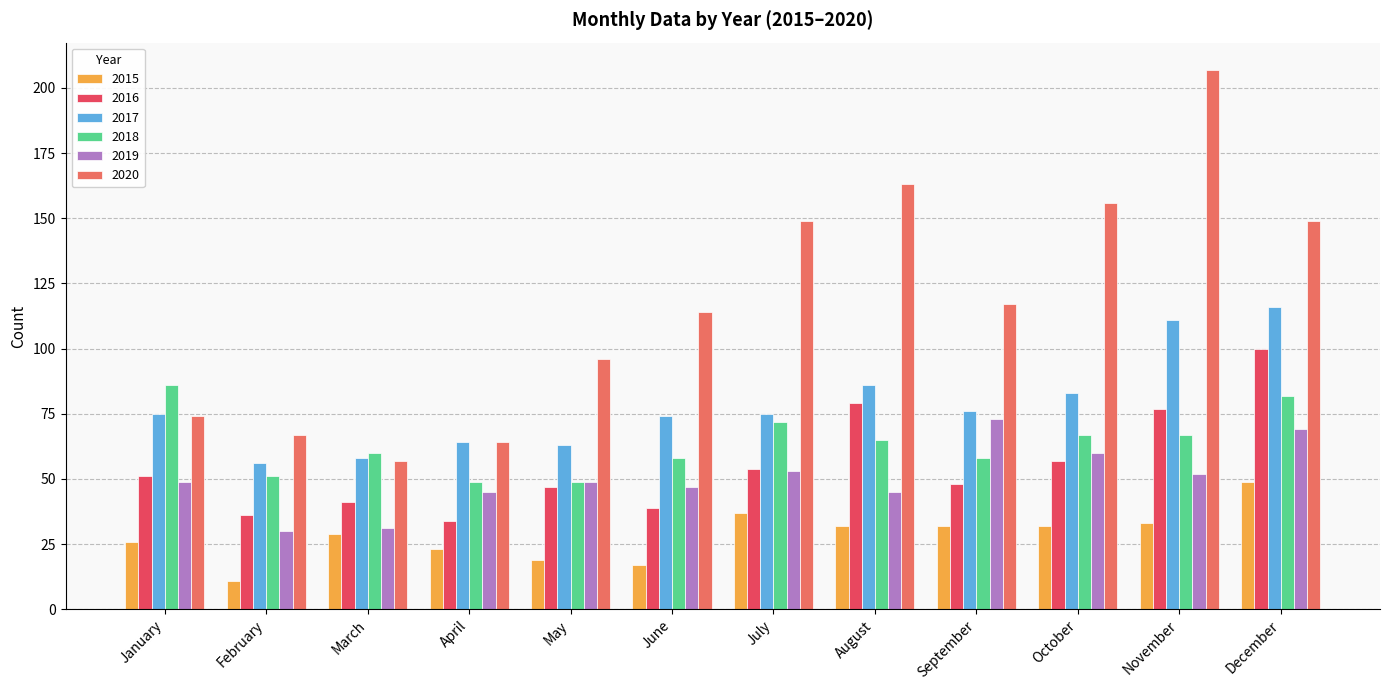

Is it true that 2018 equals 72 at July?

True